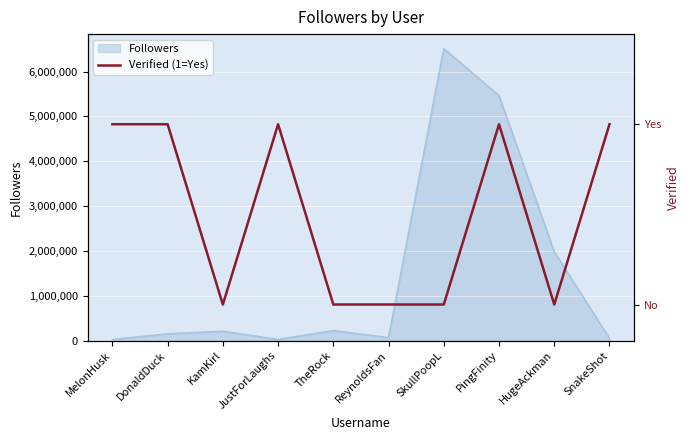

At which category does the data reach its first local peak?

JustForLaughs